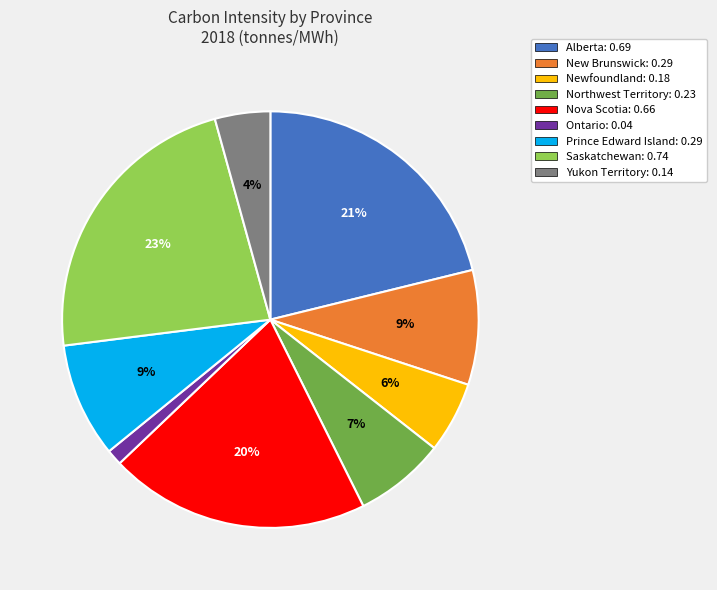

Which has a higher value, Northwest Territory or Nova Scotia?

Nova Scotia